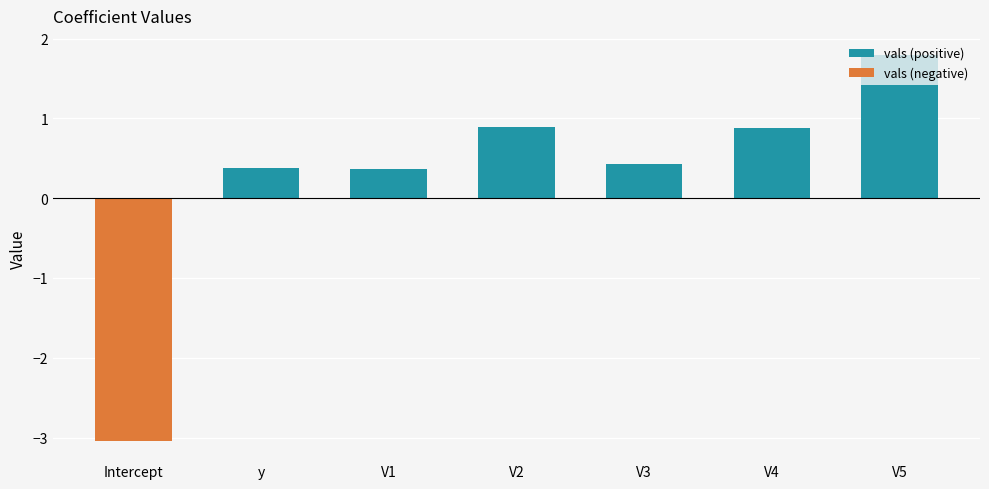

What are all the series names shown in the legend?

vals (positive), vals (negative)